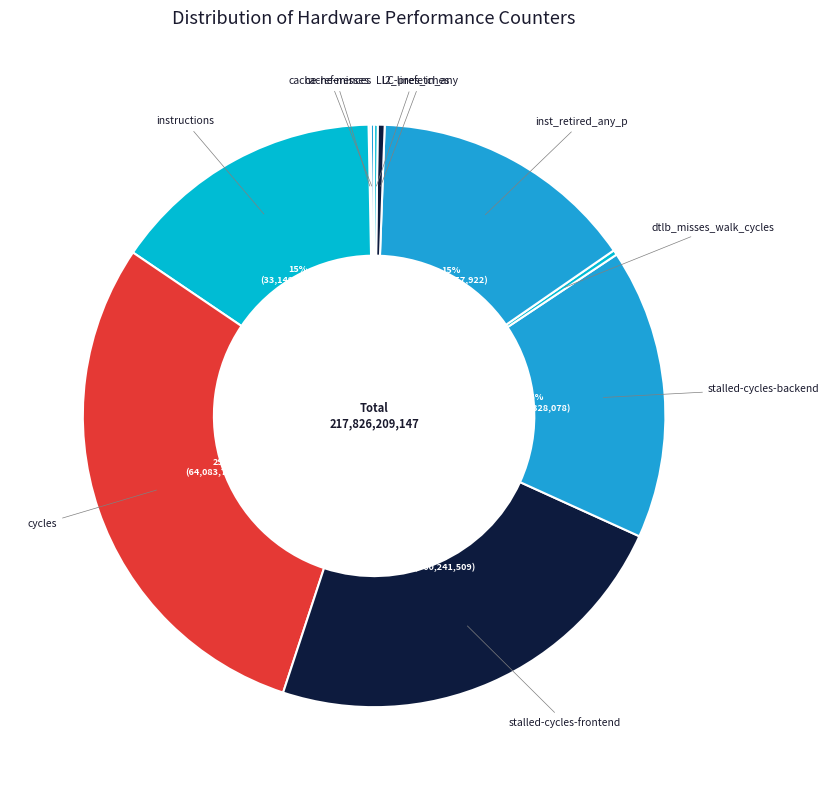

Is it true that stalled-cycles-frontend is 23% of the pie?

True